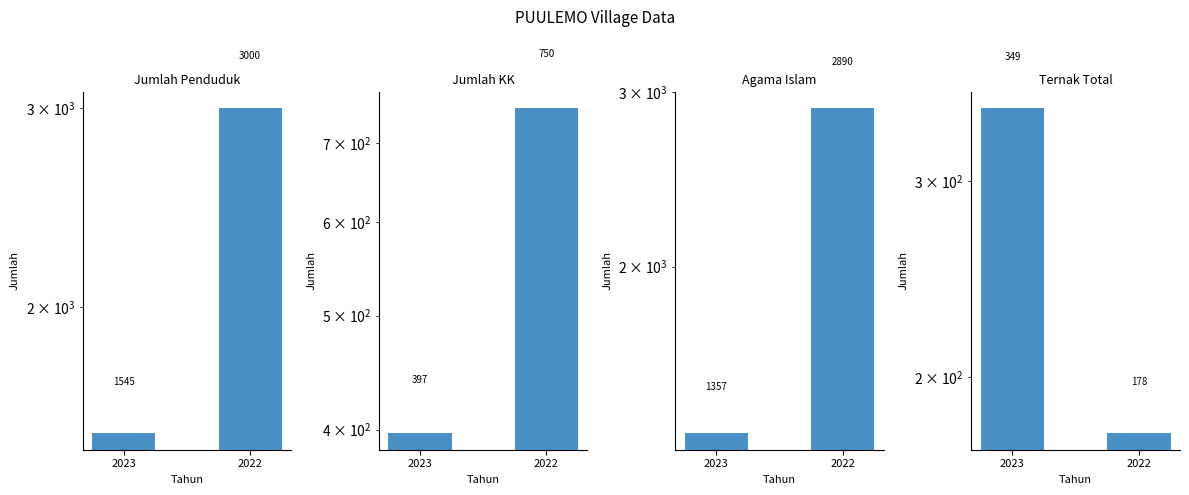

Reading right to left, list all the values displayed in this chart.

Jumlah Penduduk: 2022=3000	2023=1545
Jumlah KK: 2022=750	2023=397
Agama Islam: 2022=2890	2023=1357
Ternak Total: 2022=178	2023=349